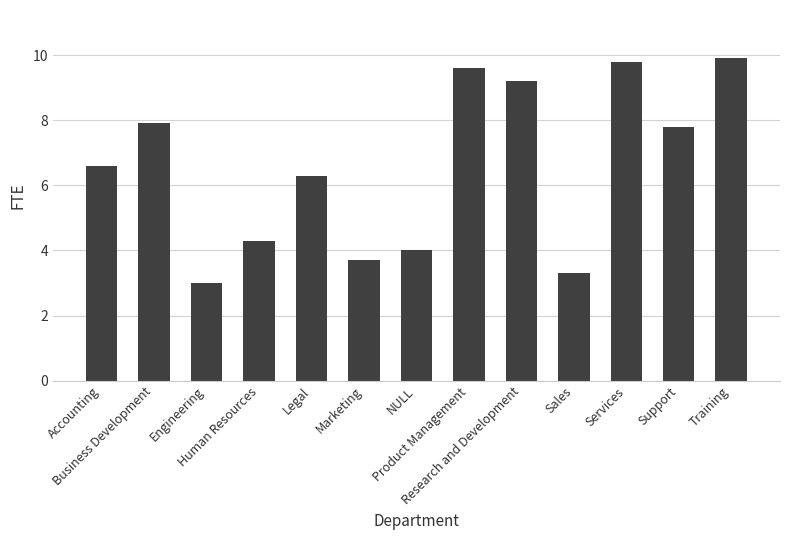

What is the smallest value displayed?

3.0